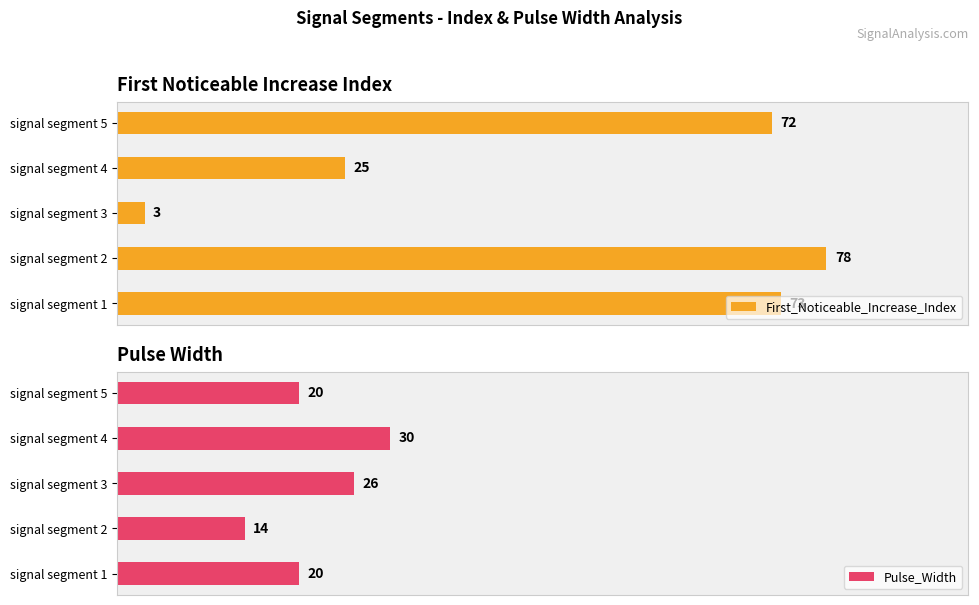

Which category has the highest value in the Pulse_Width series?

signal segment 4